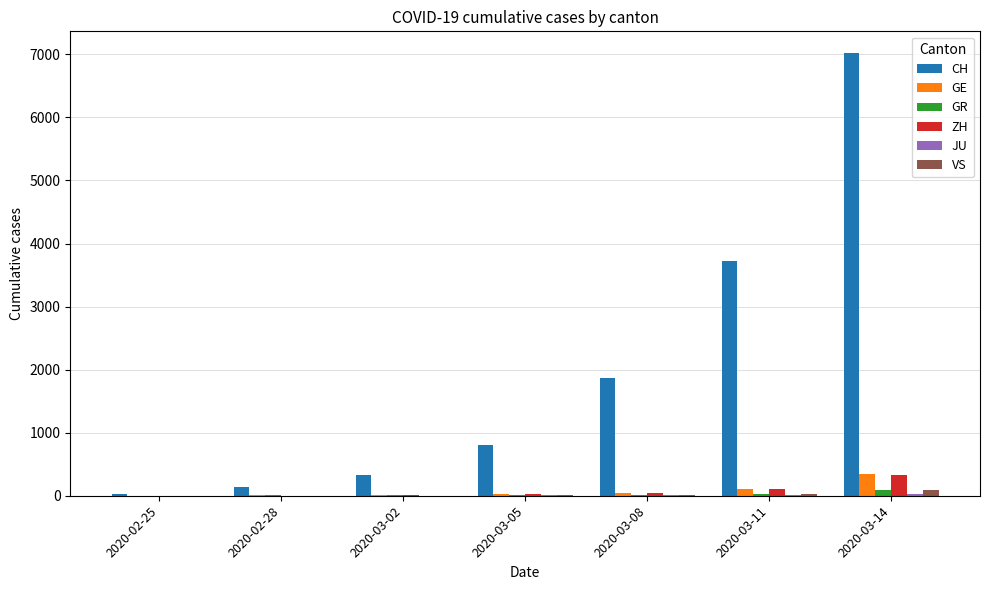

The value of GE at 2020-03-02 is 11. True or false?

True